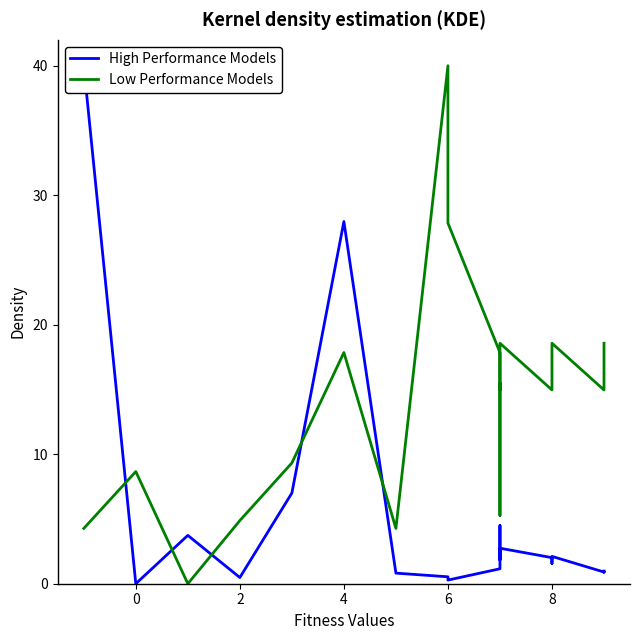

How many data points does each series have?

25